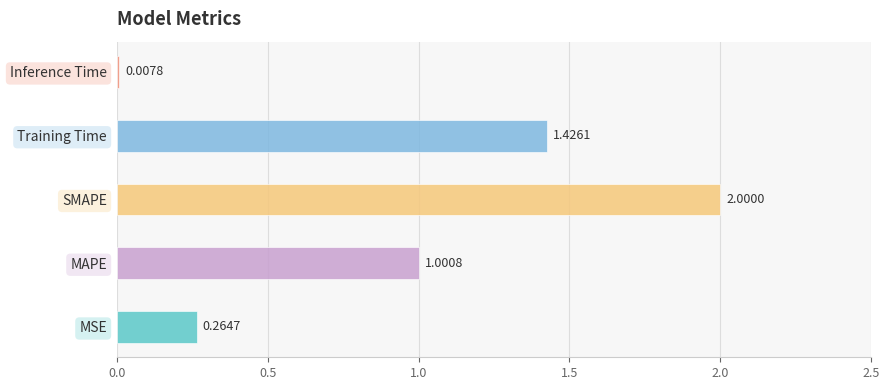

What position from the right is MAPE?

4